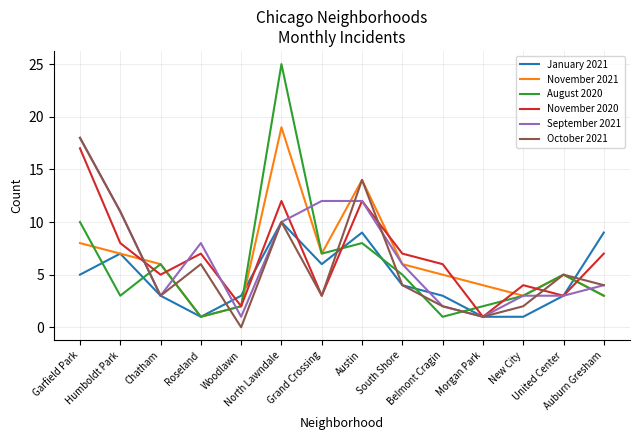

What is the maximum value for January 2021?

10